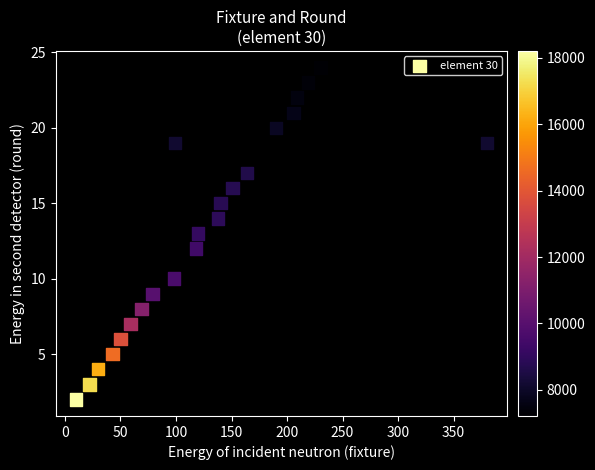

What is the range of Y values (max minus min)?

22